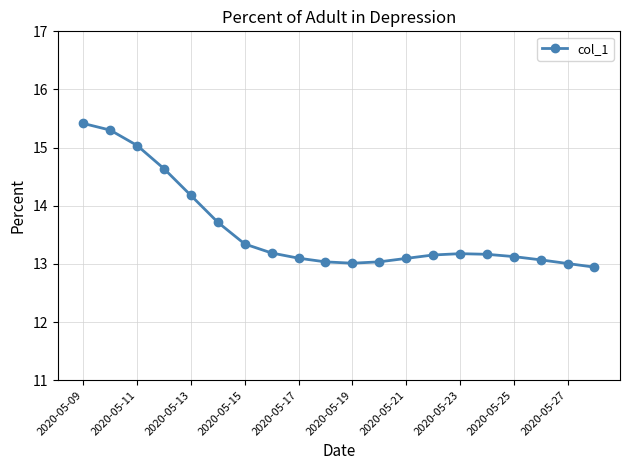

Count the number of categories in the chart.

20